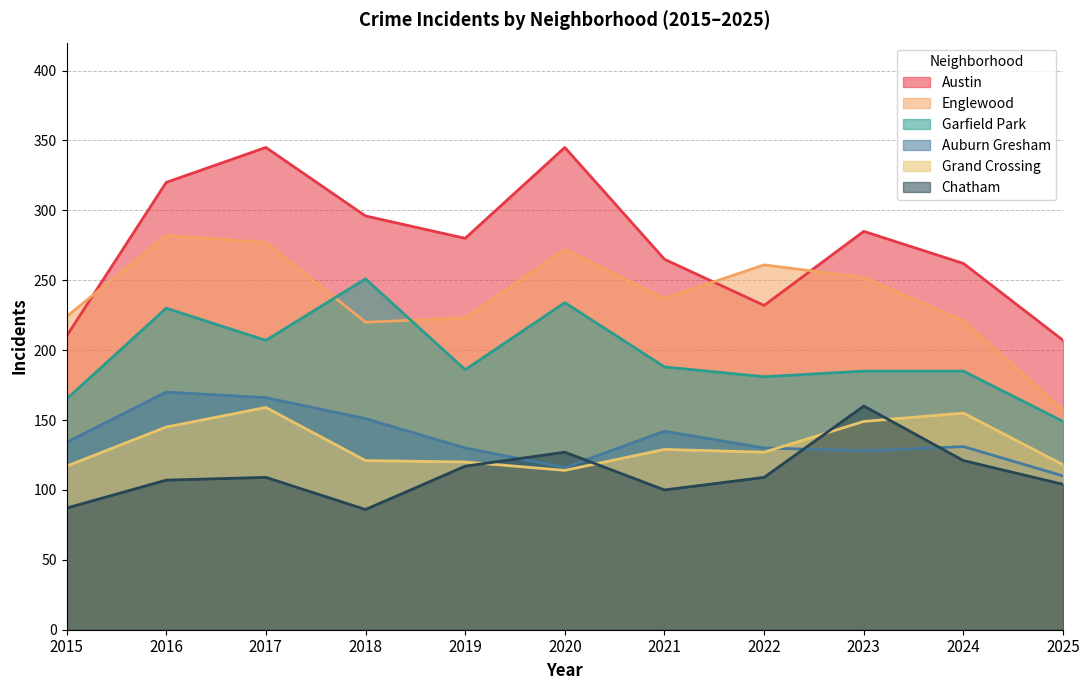

What is the difference between the maximum and second lowest values in the Chatham series?

73